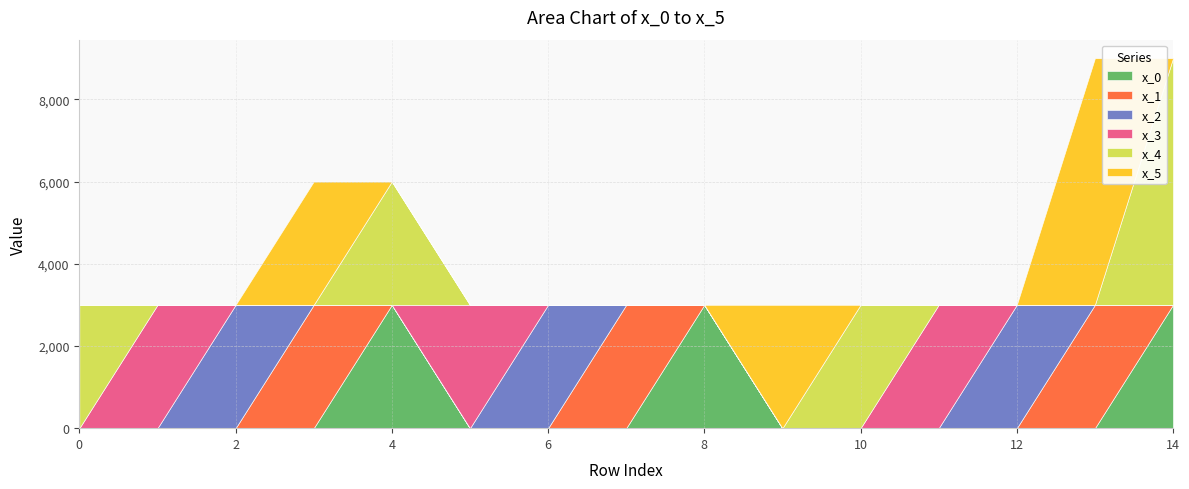

True or false: x_1 has more than 1 interior local peaks.

True